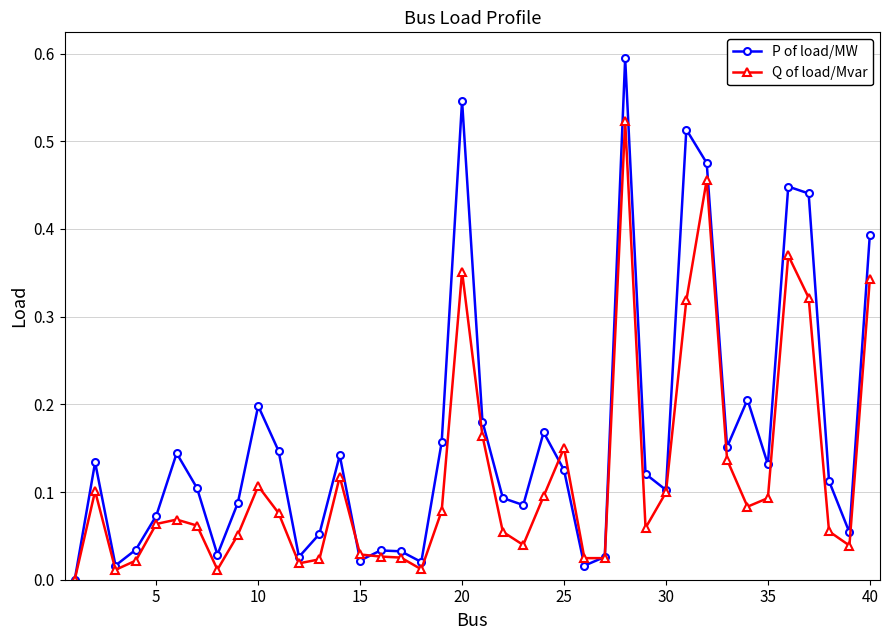

How many interior local peaks does the P of load/MW series have?

11